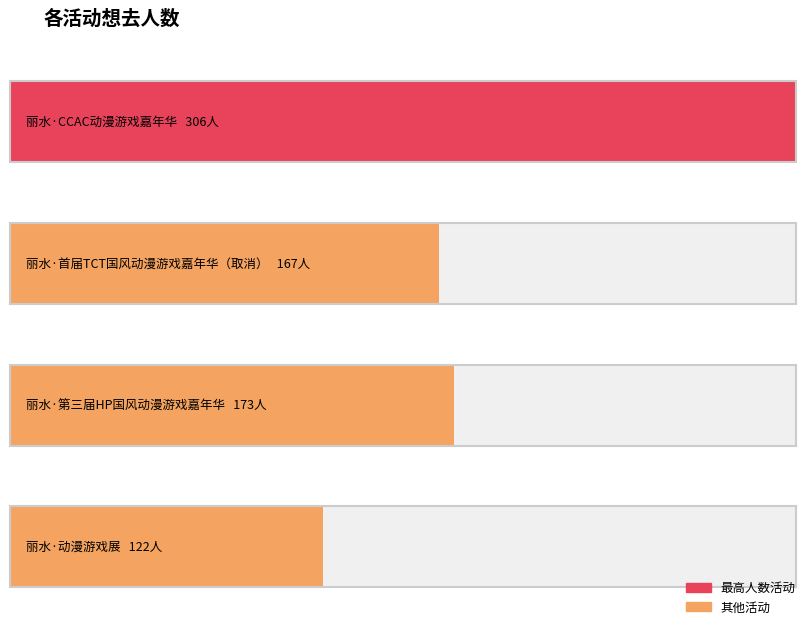

Reading left to right, what are all the values shown in this chart?

306	167	173	122